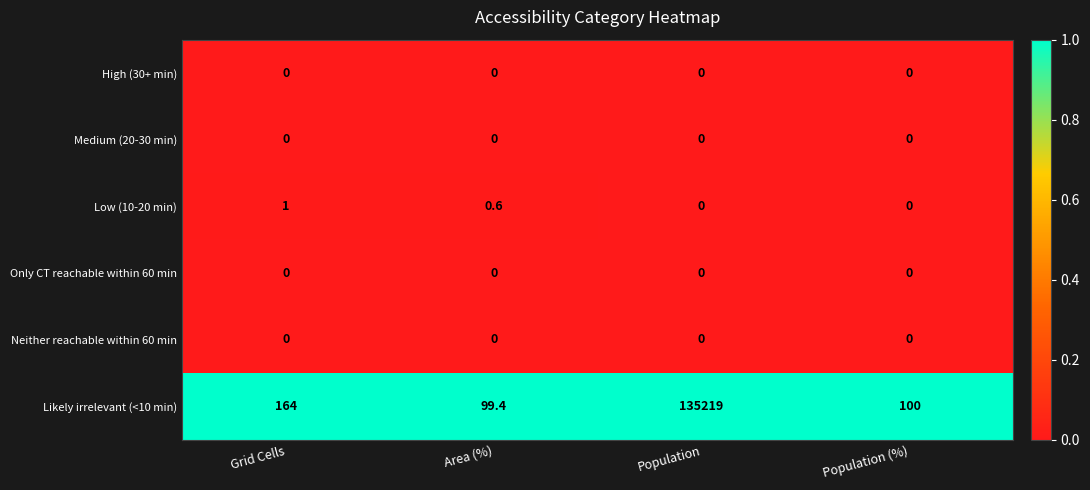

Reading left to right, extract all data points from this chart.

High (30+ min): Grid Cells=0.0	Area (%)=0.0	Population=0.0	Population (%)=0.0
Medium (20-30 min): Grid Cells=0.0	Area (%)=0.0	Population=0.0	Population (%)=0.0
Low (10-20 min): Grid Cells=1.0	Area (%)=0.6	Population=0.0	Population (%)=0.0
Only CT reachable within 60 min: Grid Cells=0.0	Area (%)=0.0	Population=0.0	Population (%)=0.0
Neither reachable within 60 min: Grid Cells=0.0	Area (%)=0.0	Population=0.0	Population (%)=0.0
Likely irrelevant (<10 min): Grid Cells=164.0	Area (%)=99.4	Population=135219.0	Population (%)=100.0